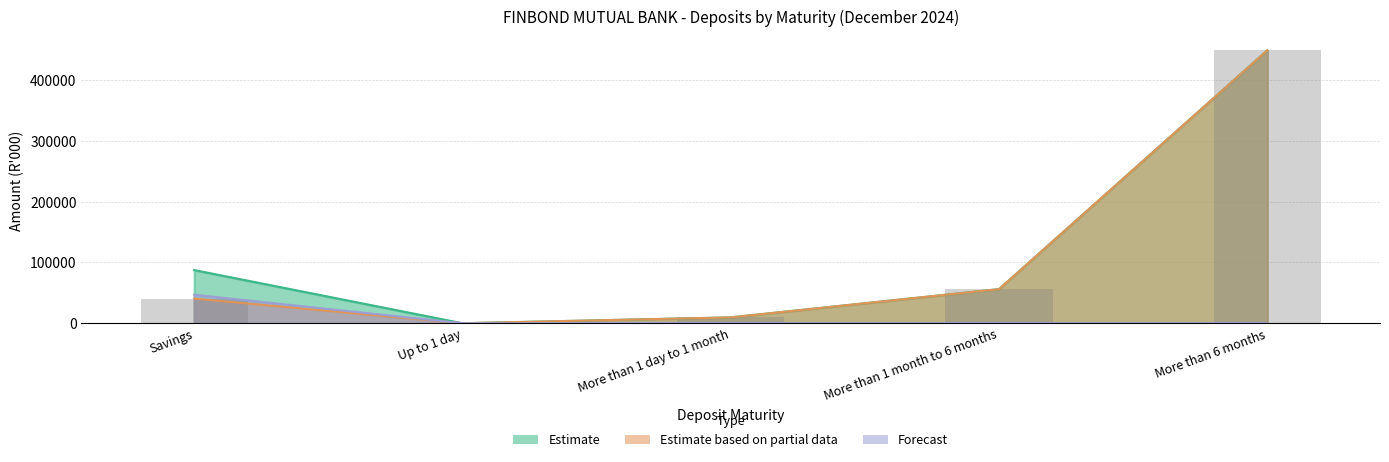

The value of Forecast at More than 1 month to 6 months is -26339.6. True or false?

False